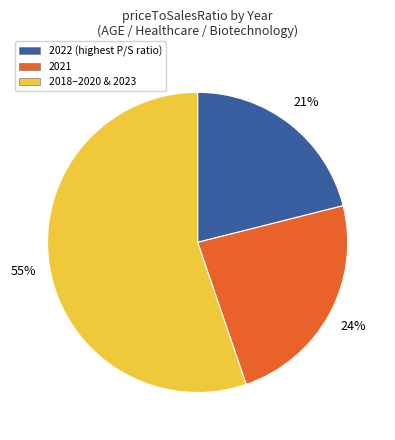

How many slices are in this pie chart?

3